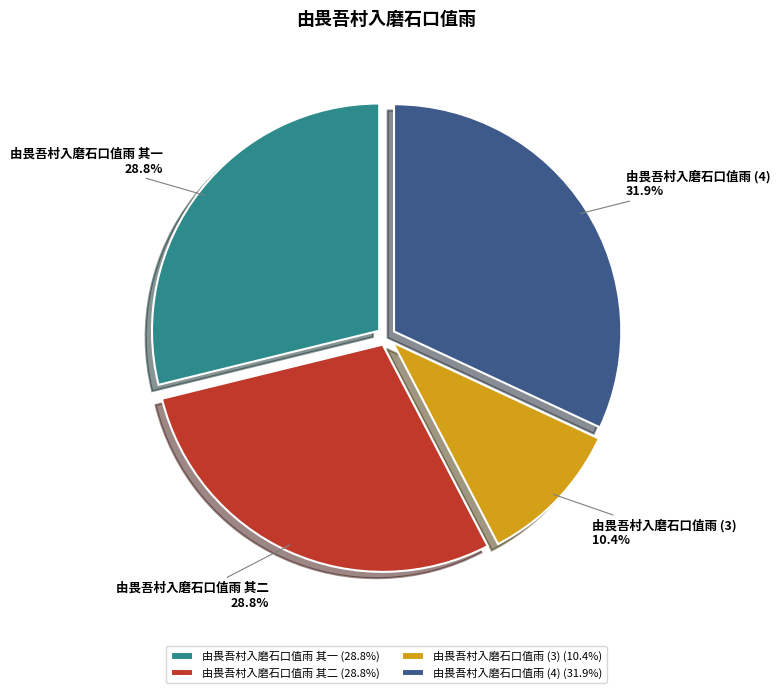

Does 由畏吾村入磨石口值雨 (4) account for over 50% of the chart?

No